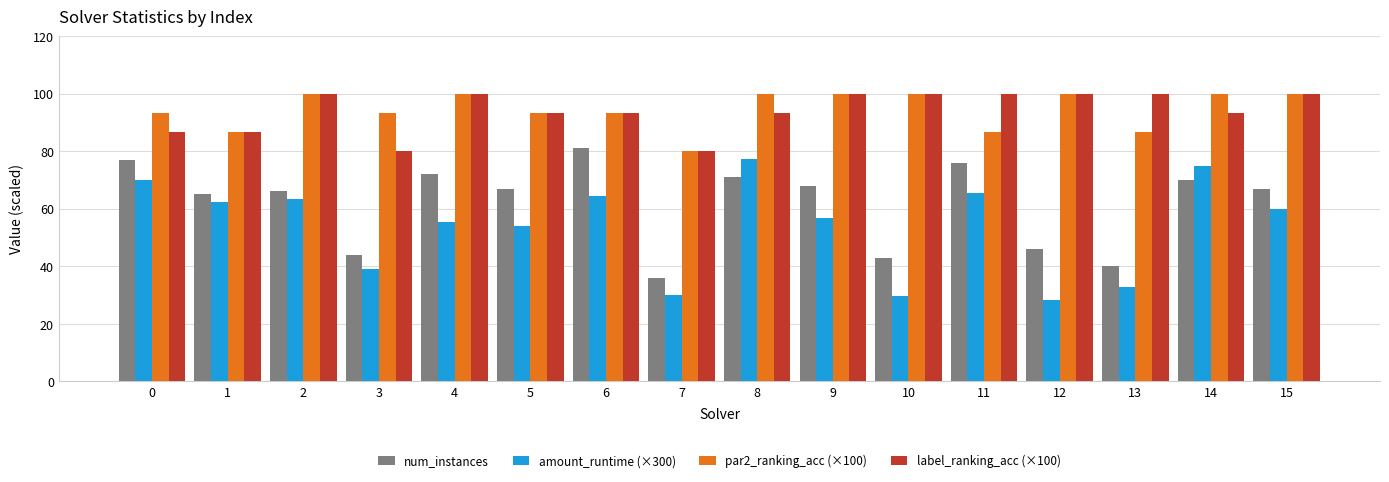

At which label is amount_runtime (×300) closest to 52?

5